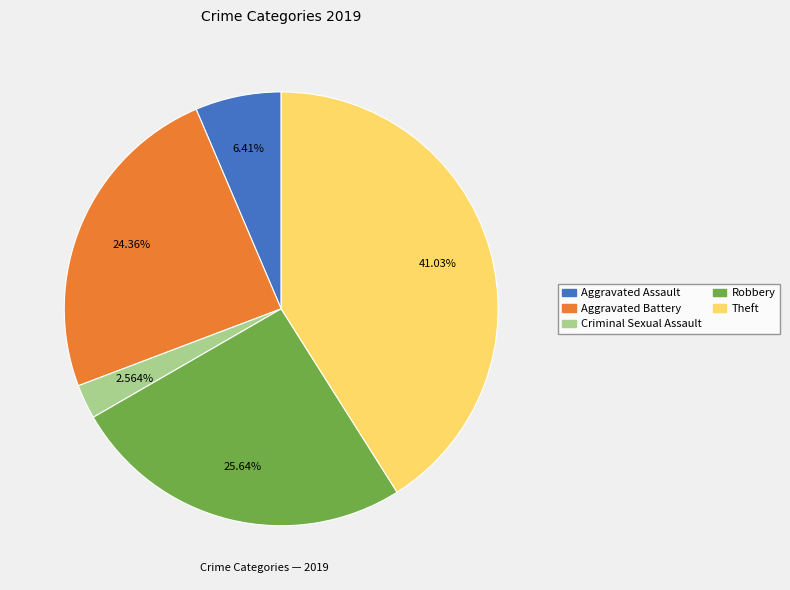

Combined, what portion of the pie is Criminal Sexual Assault and Theft?

43.6%